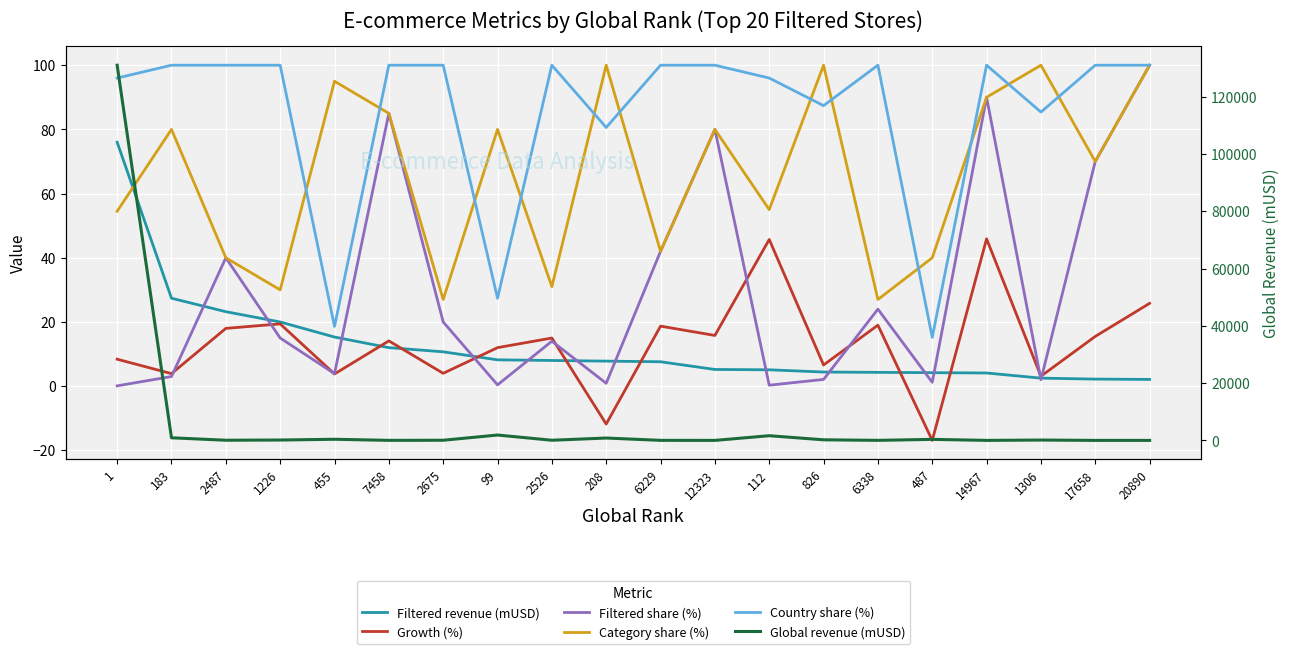

What is the spread (max minus min) of values at 20890?

97.9